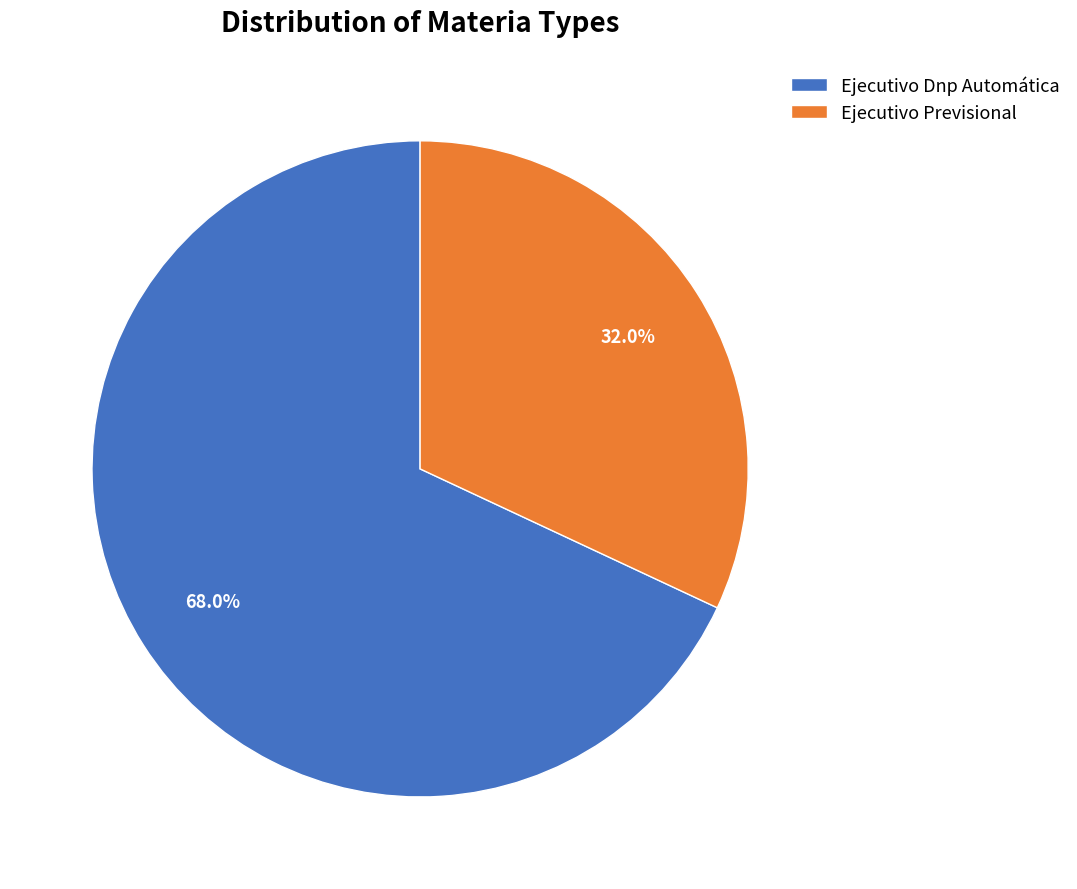

Is it true that Ejecutivo Dnp Automática is 79% of the pie?

False